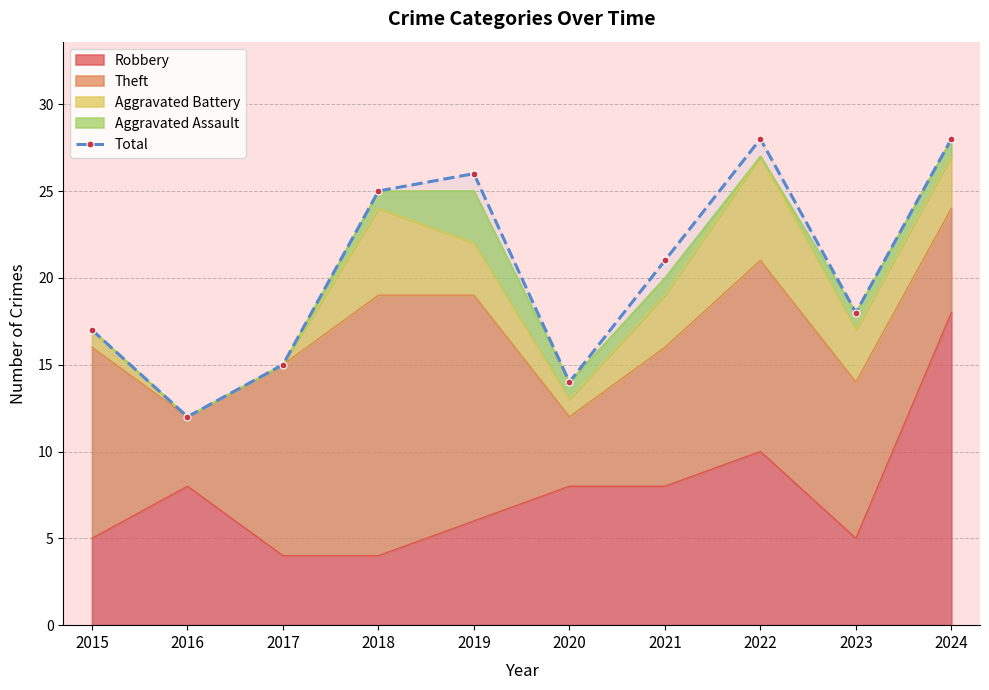

What is the difference between the maximum and minimum values?

16